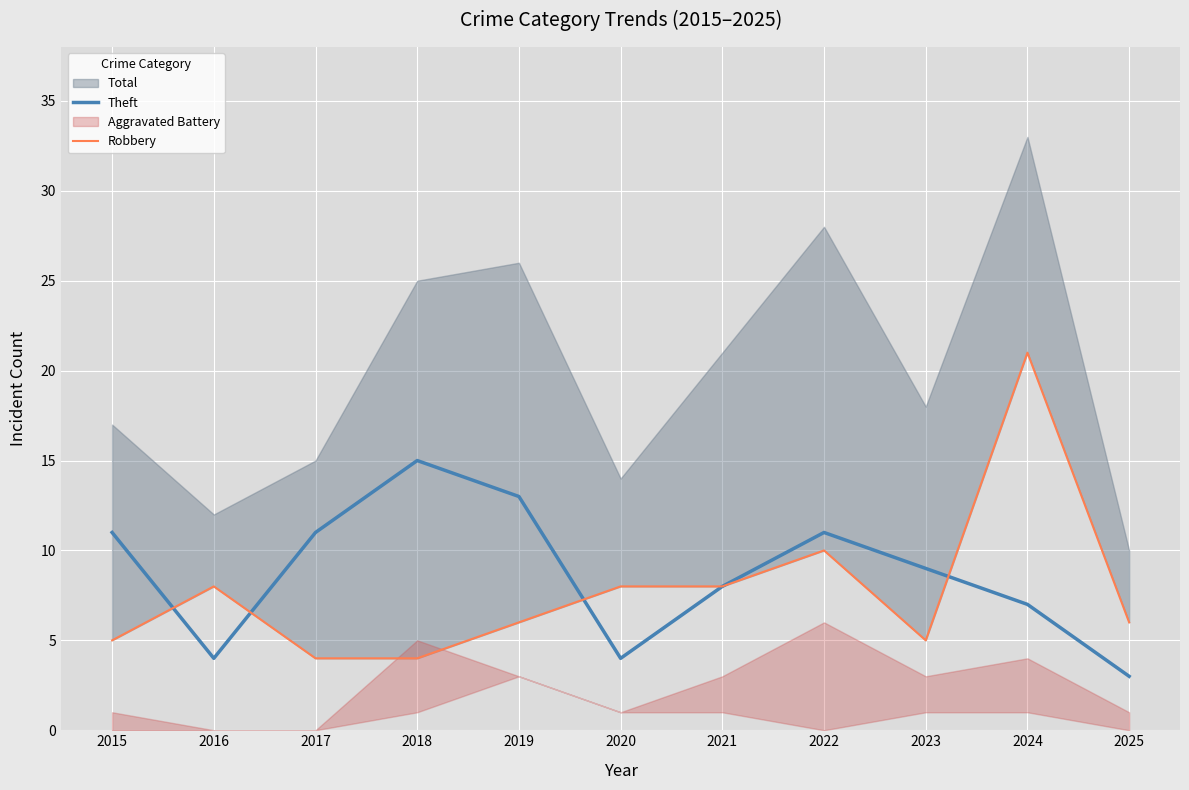

Which category has the highest value in the Theft series?

2018